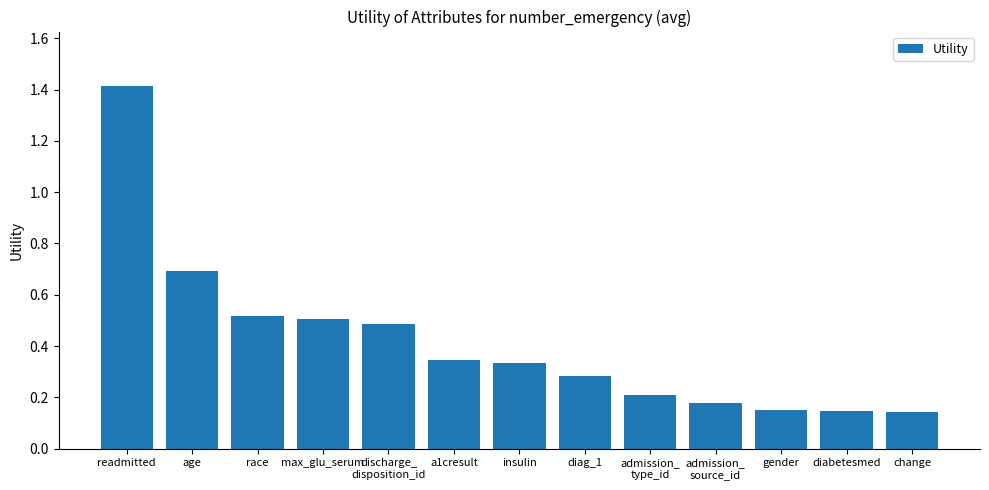

Which has a higher value, diabetesmed or diag_1?

diag_1